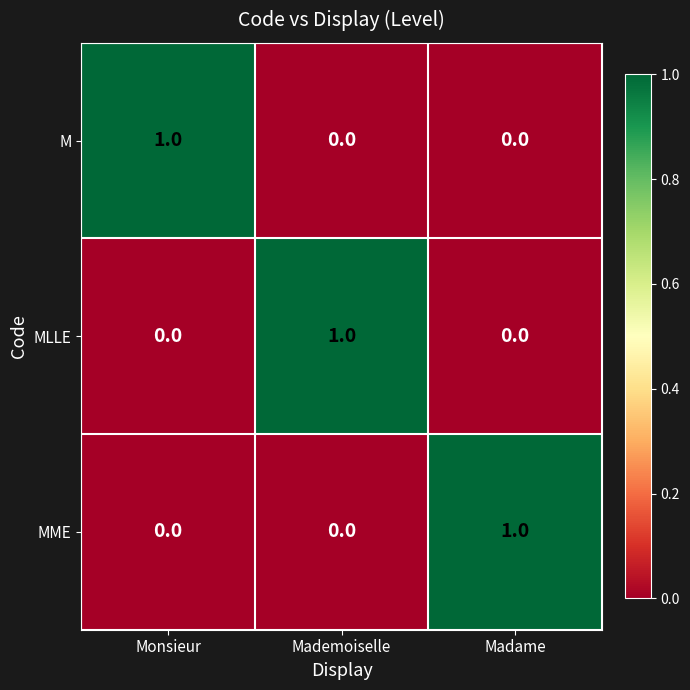

How many MME values are between 0 and 1?

3